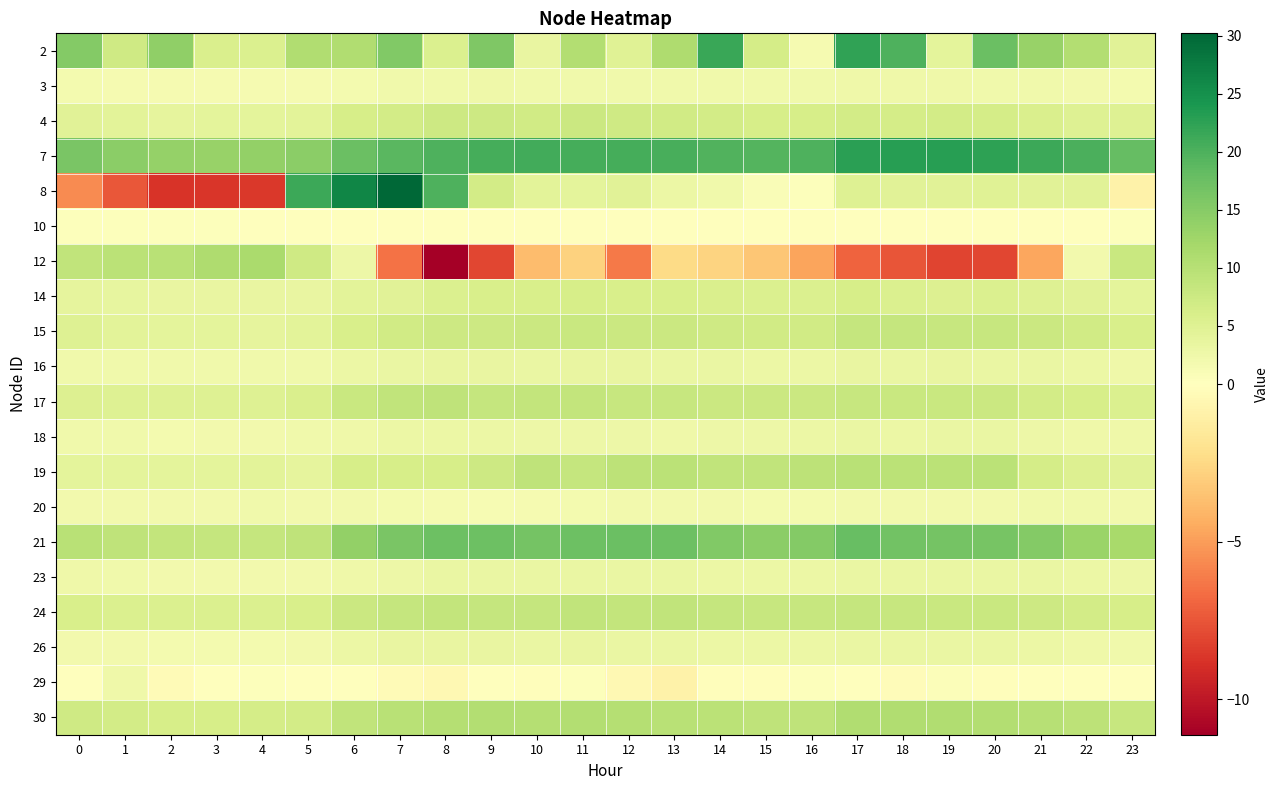

At which category does the chart reach its peak across all series?

7